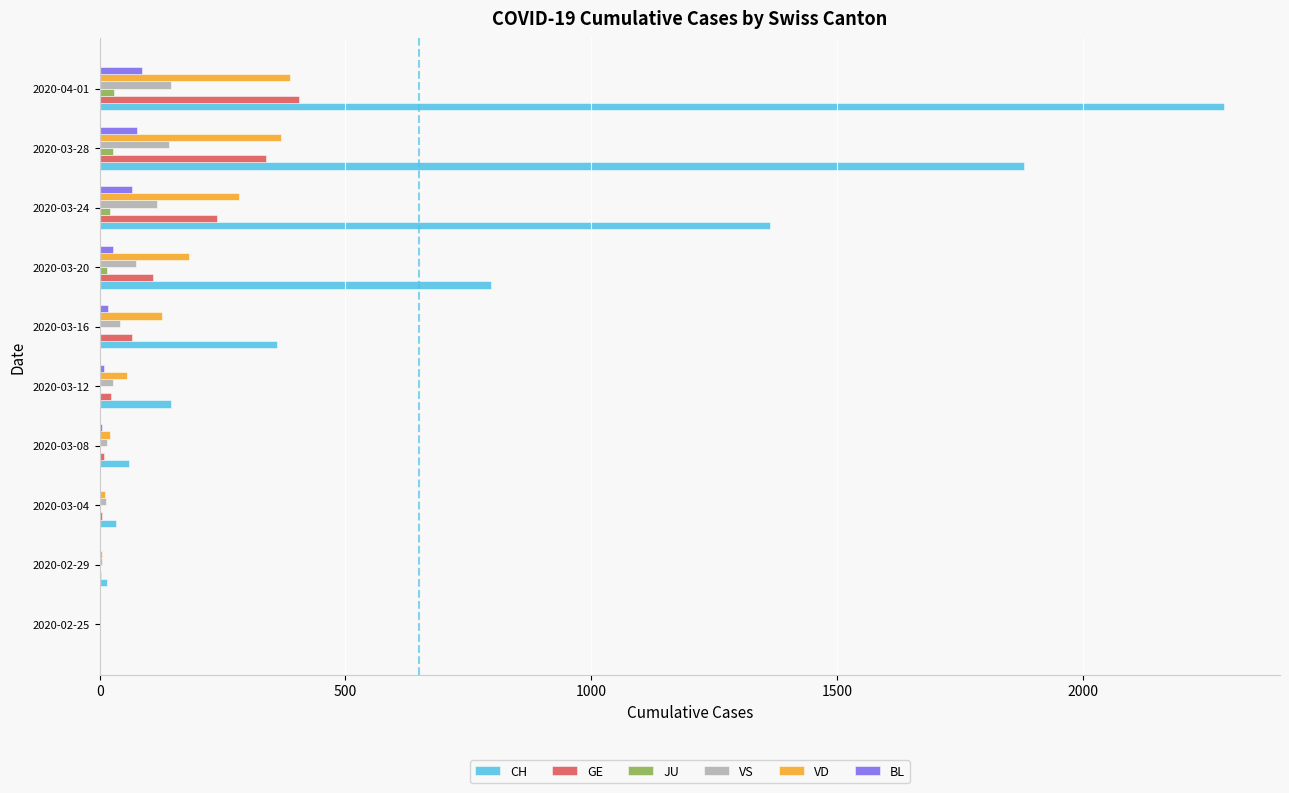

What is the sum of all GE values?

1197